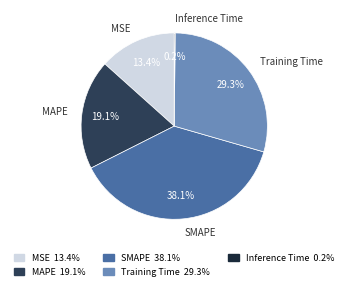

To the nearest percent, what is the combined percentage of SMAPE and MSE?

51%